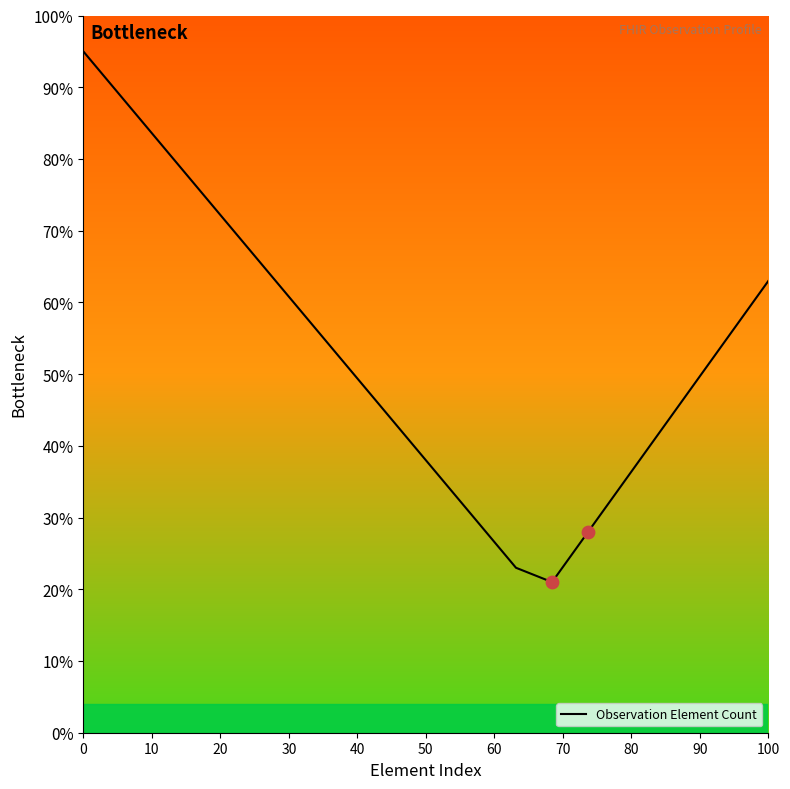

What is the minimum value shown in the chart?

21